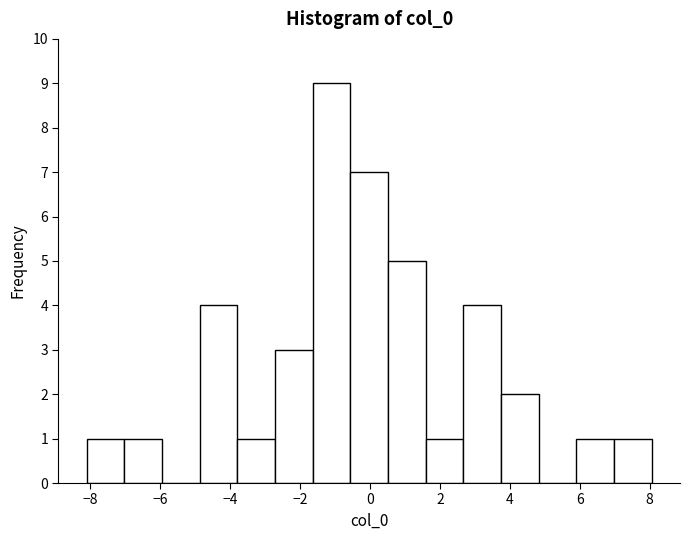

Which range on the x-axis has the tallest bar?

-1.6 to -0.6